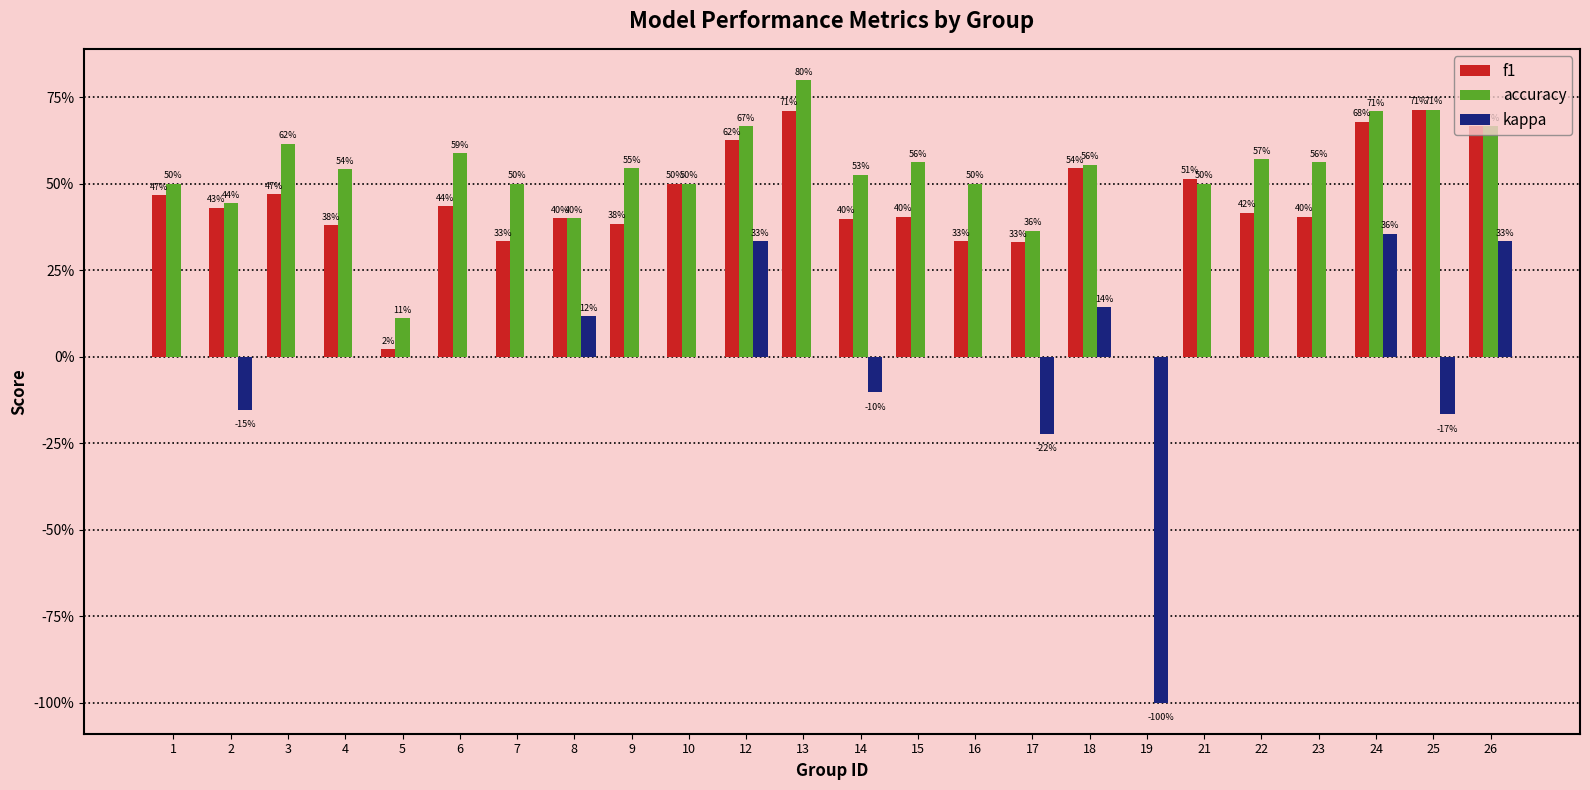

Where is kappa nearest to the value 0?

1